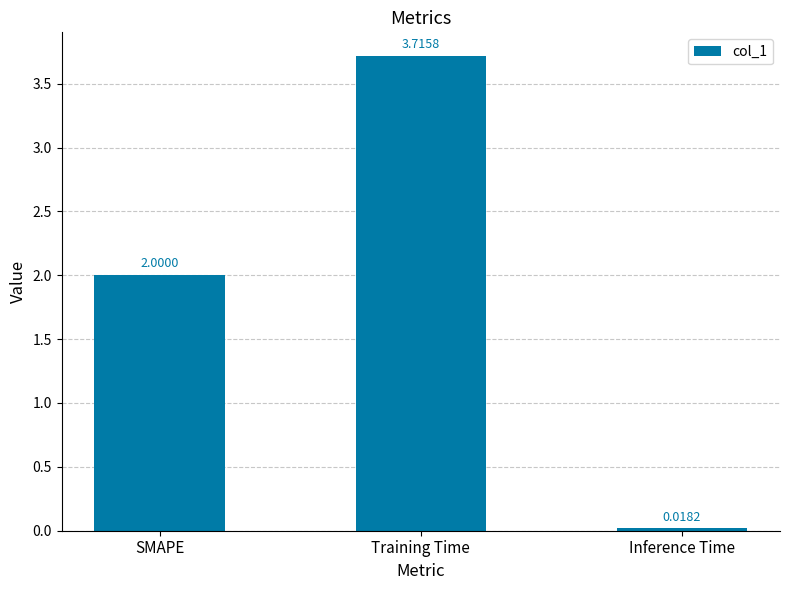

What is the label of the 3rd bar from the left?

Inference Time